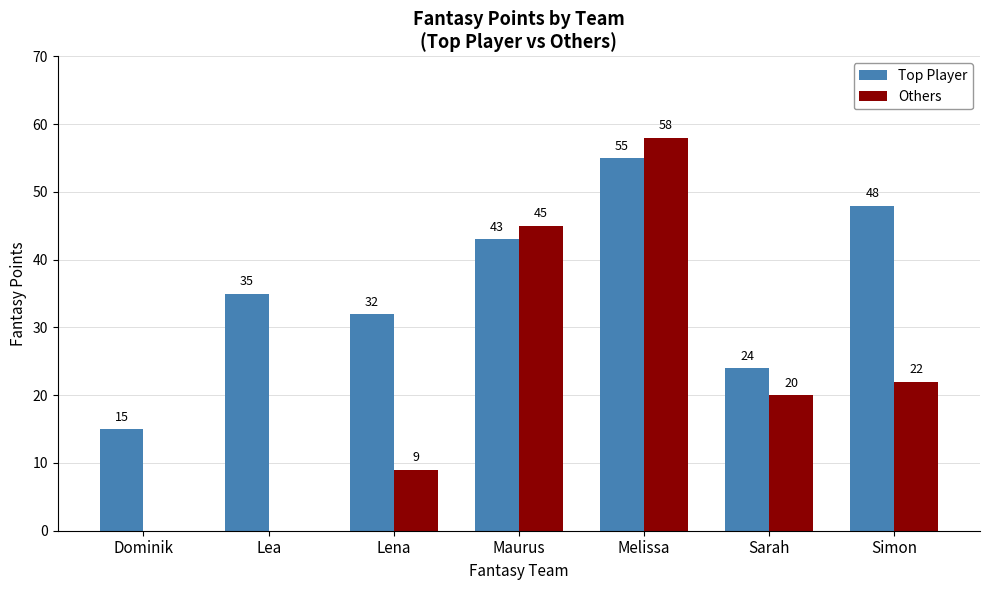

The value of Top Player at Sarah is 24. True or false?

True